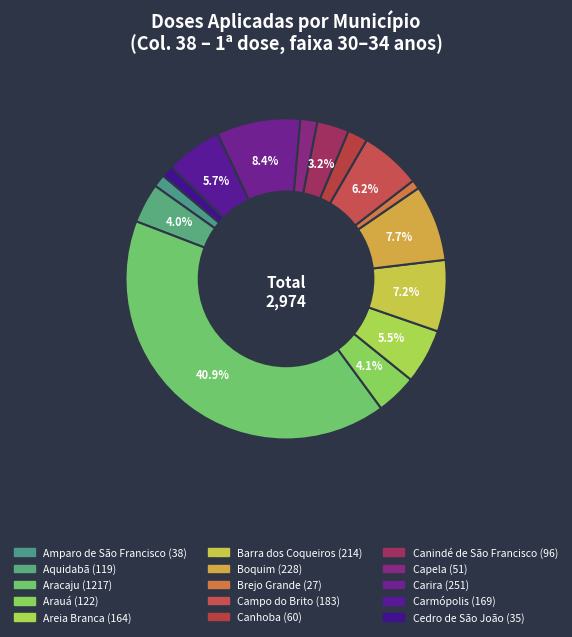

How many segments does this pie chart have?

15